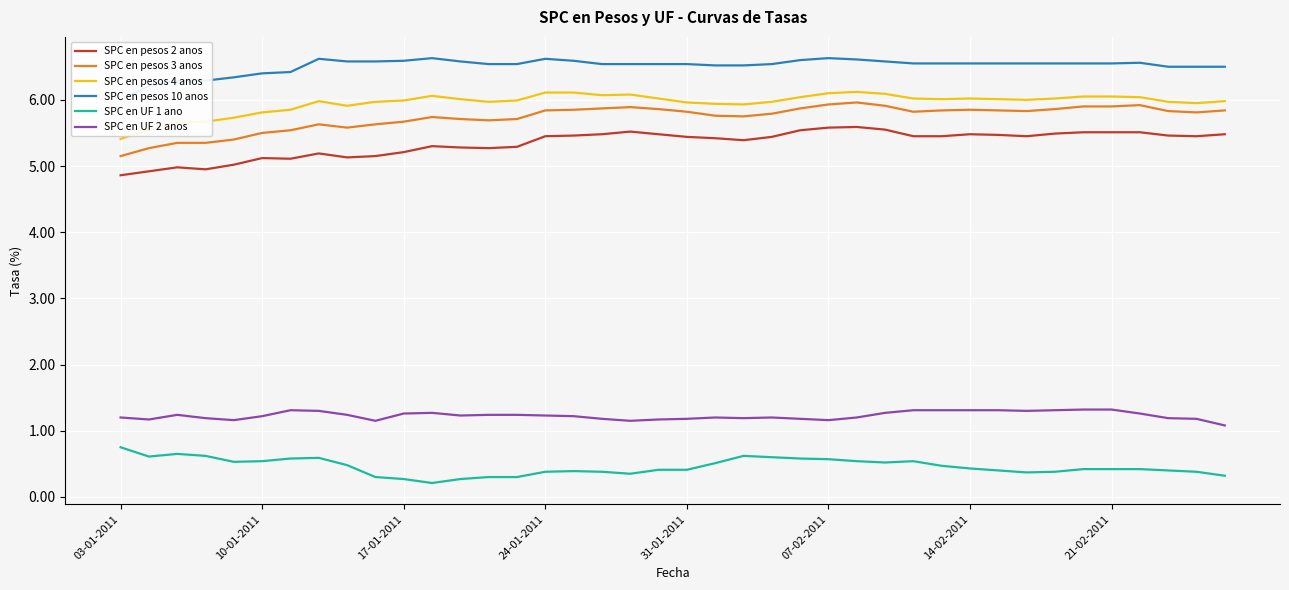

Which series has the largest range (max minus min)?

SPC en pesos 3 anos